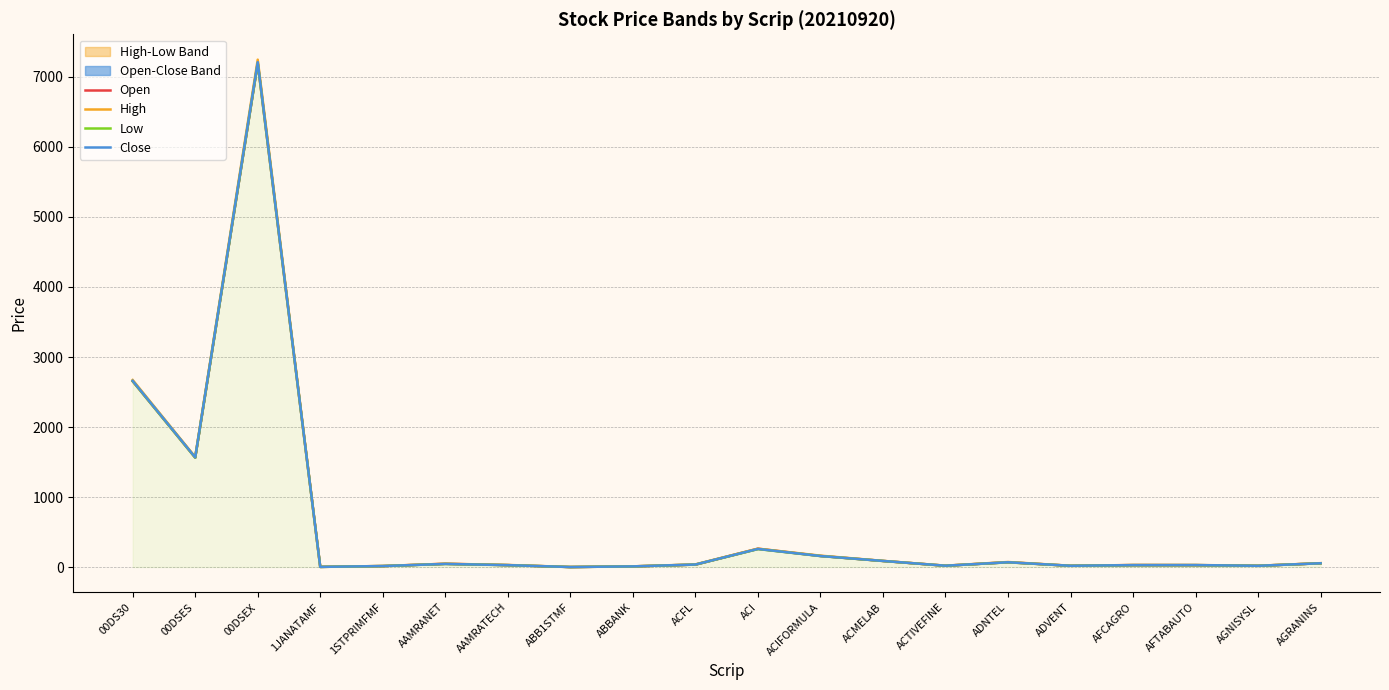

True or false: High has more than 1 interior local peaks.

True